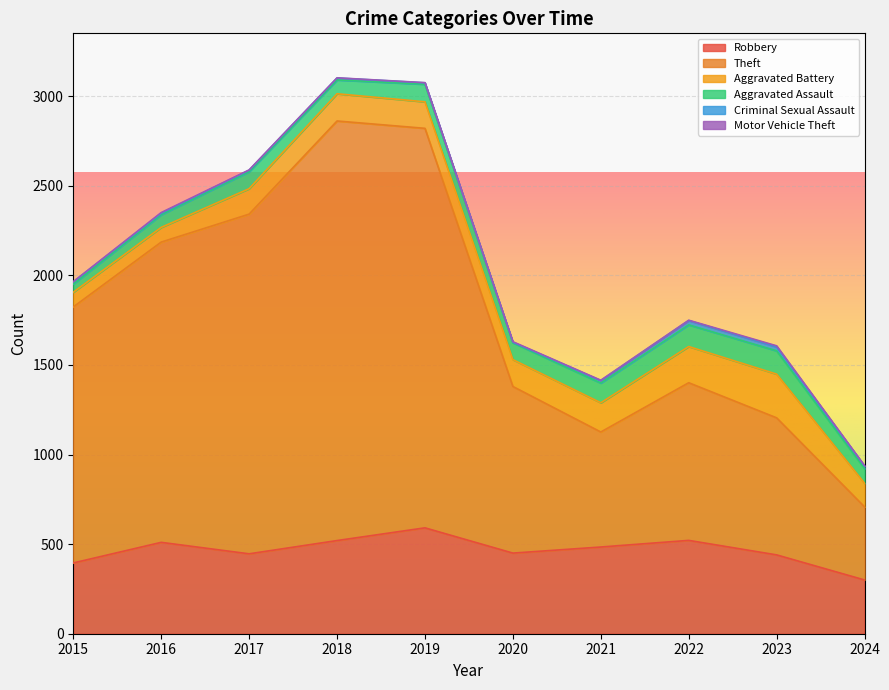

Reading right to left, transcribe all the data shown in this chart.

Robbery: 2024=300	2023=440	2022=521	2021=484	2020=450	2019=591	2018=520	2017=446	2016=510	2015=395
Theft: 2024=408	2023=765	2022=880	2021=642	2020=930	2019=2230	2018=2342	2017=1896	2016=1676	2015=1429
Aggravated Battery: 2024=132	2023=244	2022=202	2021=163	2020=150	2019=148	2018=152	2017=142	2016=82	2015=82
Aggravated Assault: 2024=82	2023=130	2022=121	2021=110	2020=94	2019=98	2018=77	2017=95	2016=71	2015=46
Criminal Sexual Assault: 2024=14	2023=22	2022=24	2021=14	2020=3	2019=8	2018=11	2017=8	2016=8	2015=12
Motor Vehicle Theft: 2024=2	2023=6	2022=2	2021=2	2020=3	2019=1	2018=1	2017=2	2016=4	2015=1